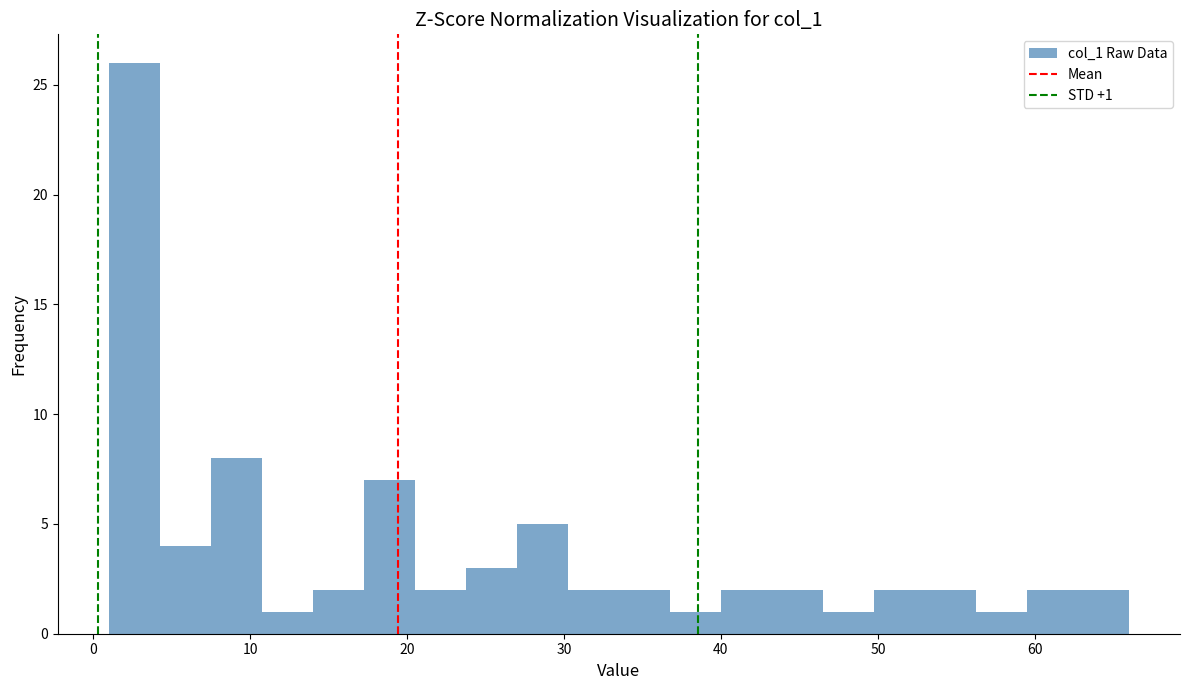

Read against the x-axis, roughly where is the centre of the tallest bar?

3